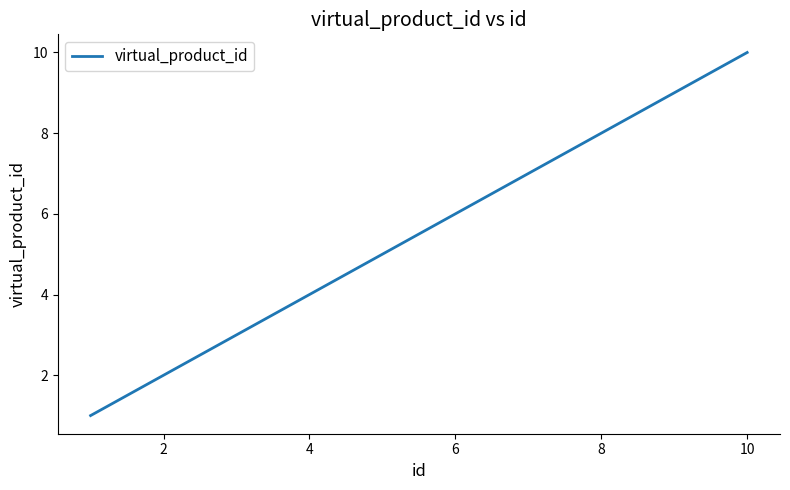

What is the maximum value shown in the chart?

10